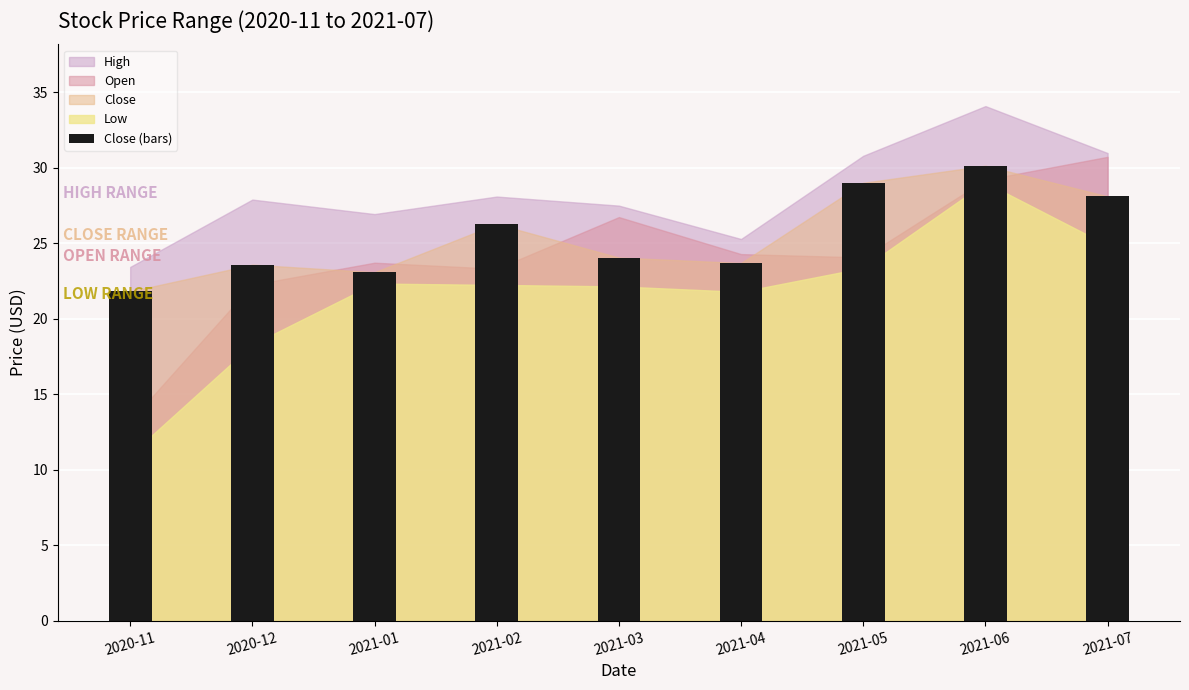

Between 2021-06 and 2021-07, which is larger?

2021-06